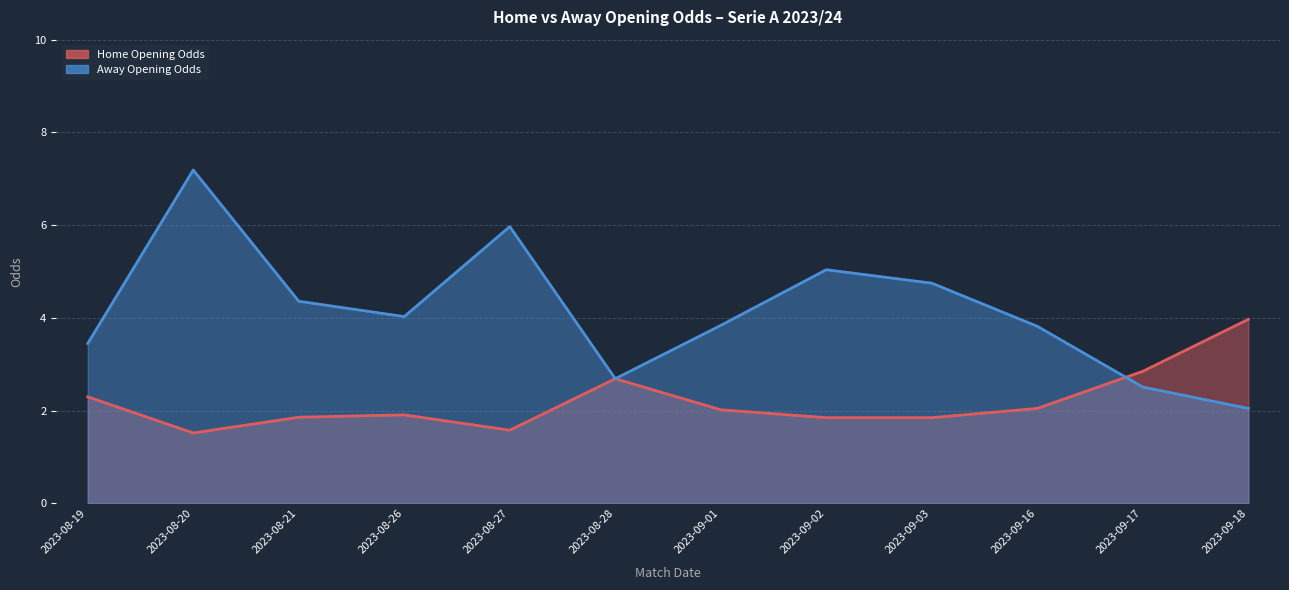

At which category does the chart reach its peak across all series?

2023-08-20